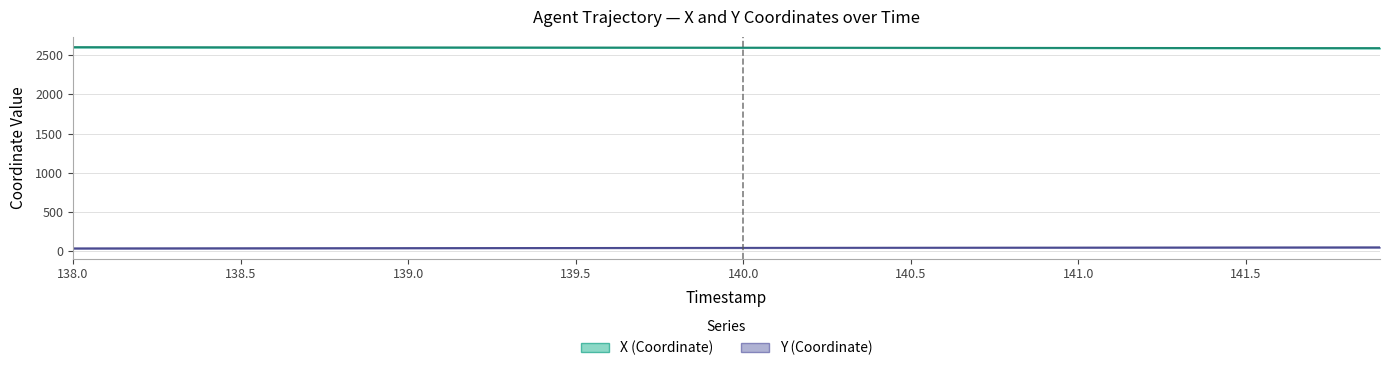

Which category has the lowest value across all series?

138.0